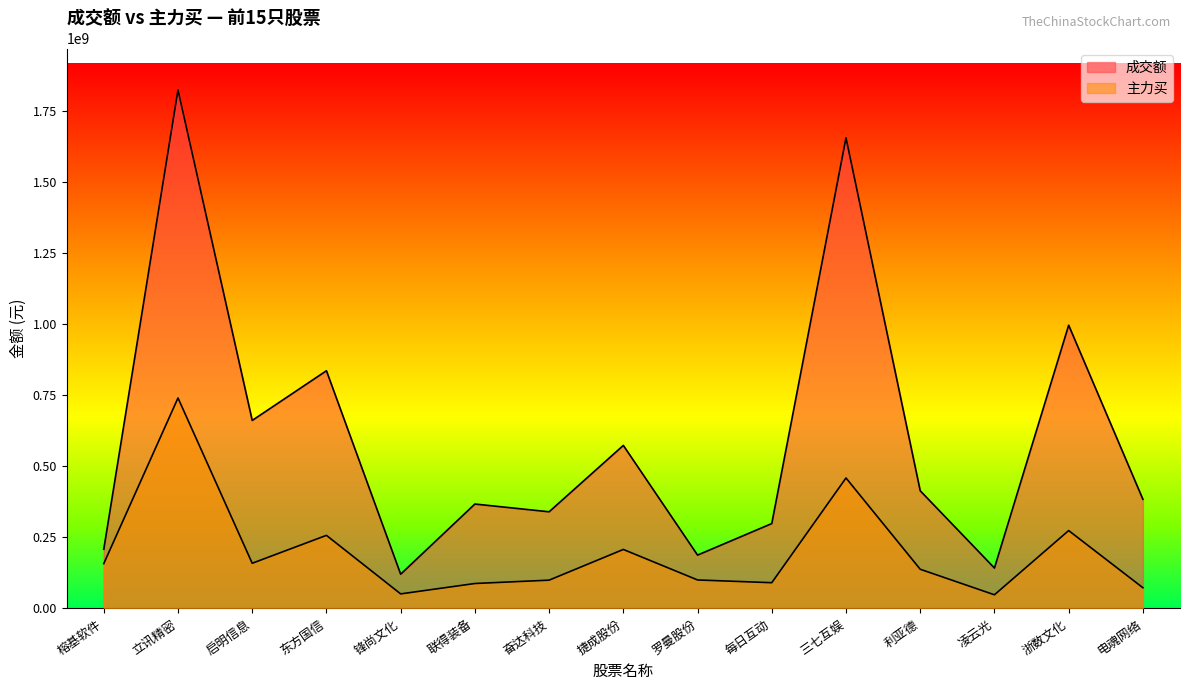

What is the spread (max minus min) of values at 浙数文化?

721952262